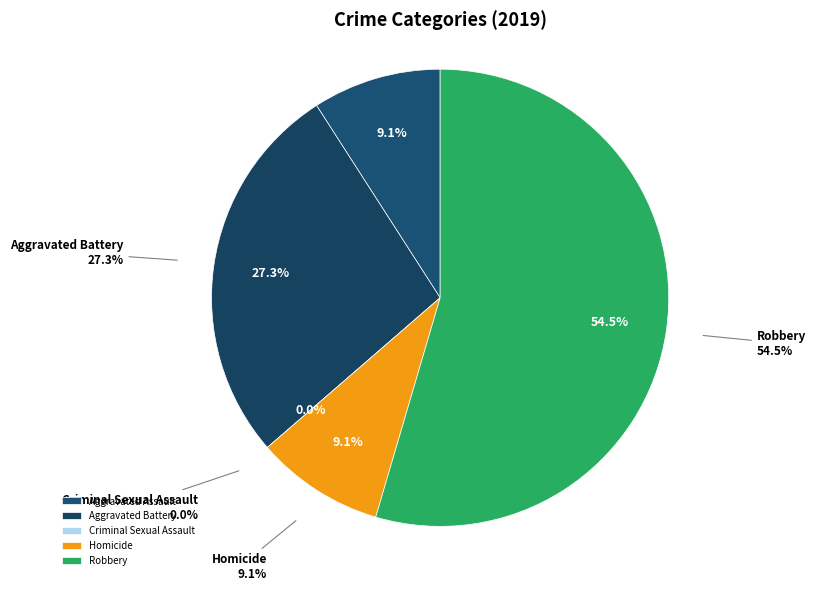

Is it true that Homicide is 9% of the pie?

True